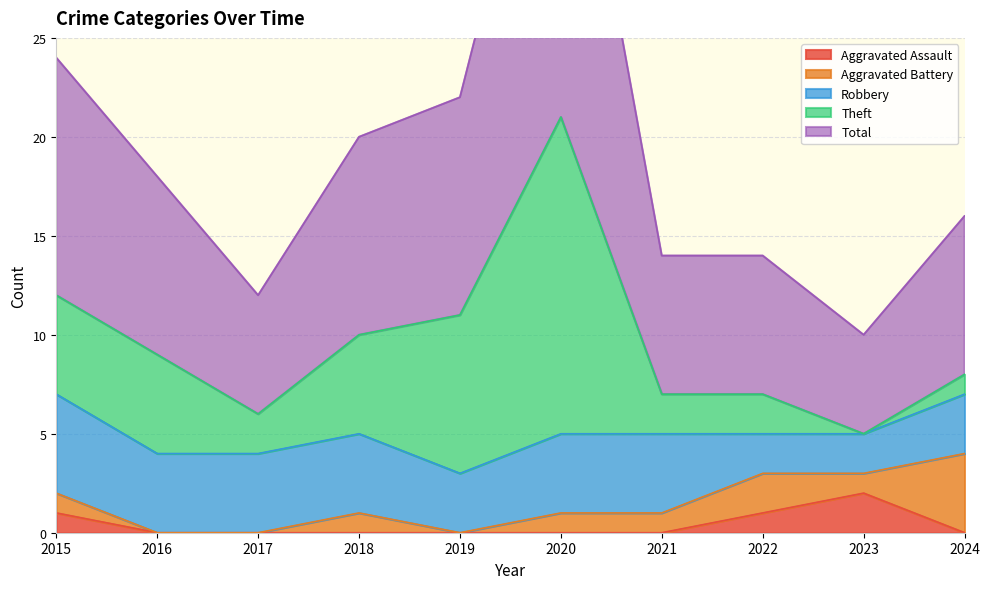

What is the total value across all series at 2024?

16